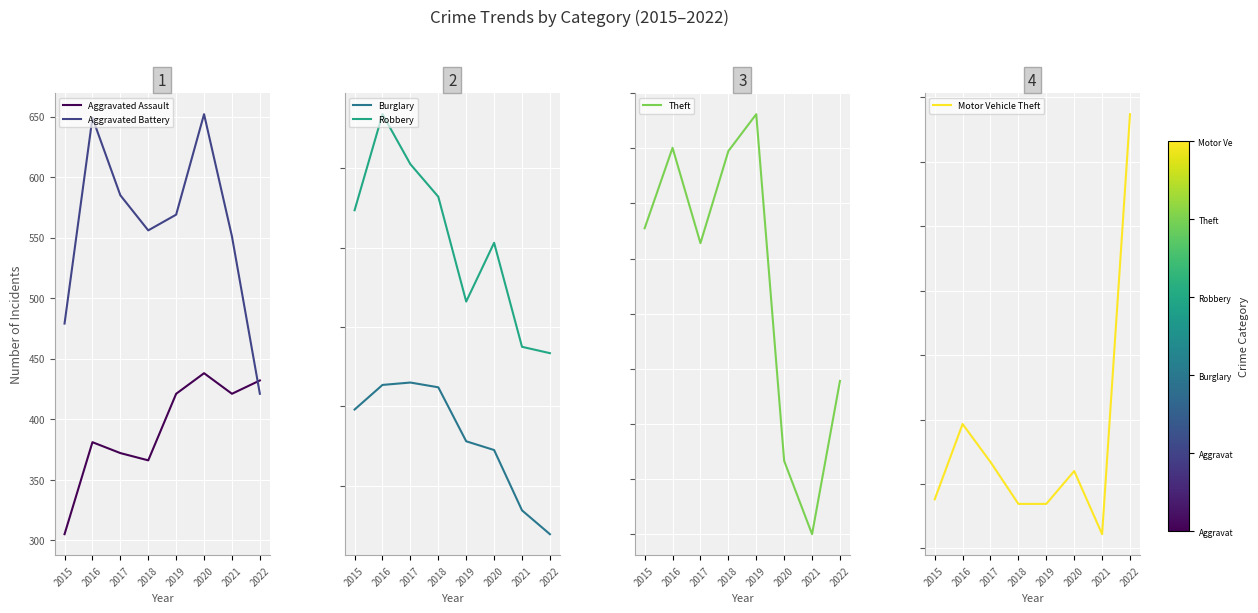

How many categories are shown in the chart?

8